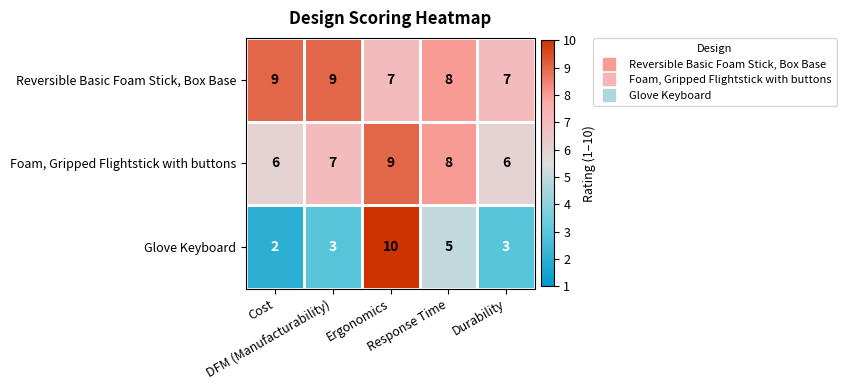

Which series has the widest spread of values?

Glove Keyboard